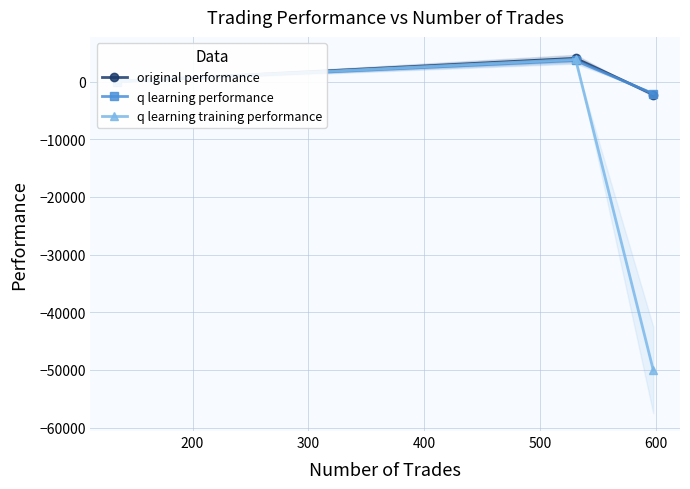

What is the minimum value for original performance?

-2228.3